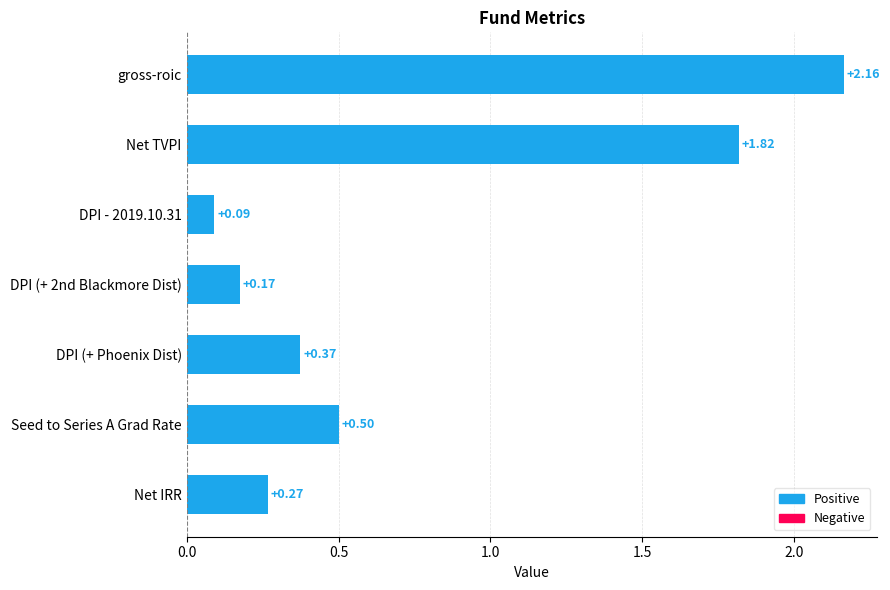

Which label corresponds to the smallest value in the chart?

DPI - 2019.10.31